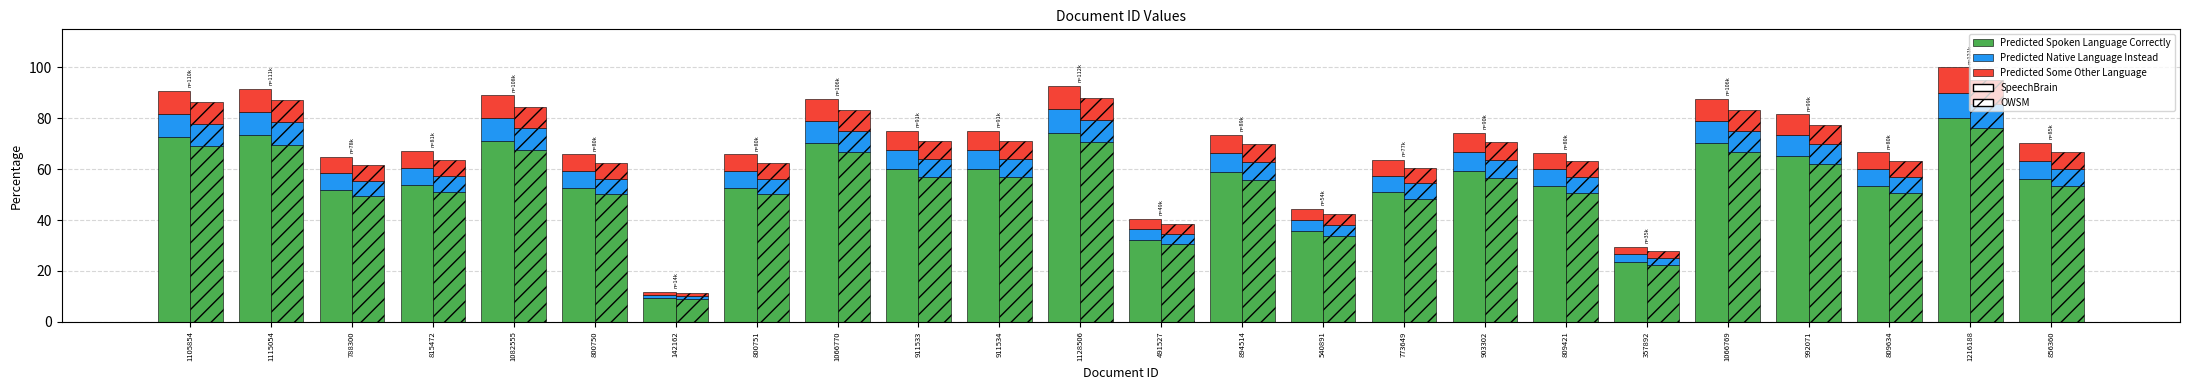

Between 911533 and 1216188, which series saw the biggest shift?

Predicted Spoken Language Correctly